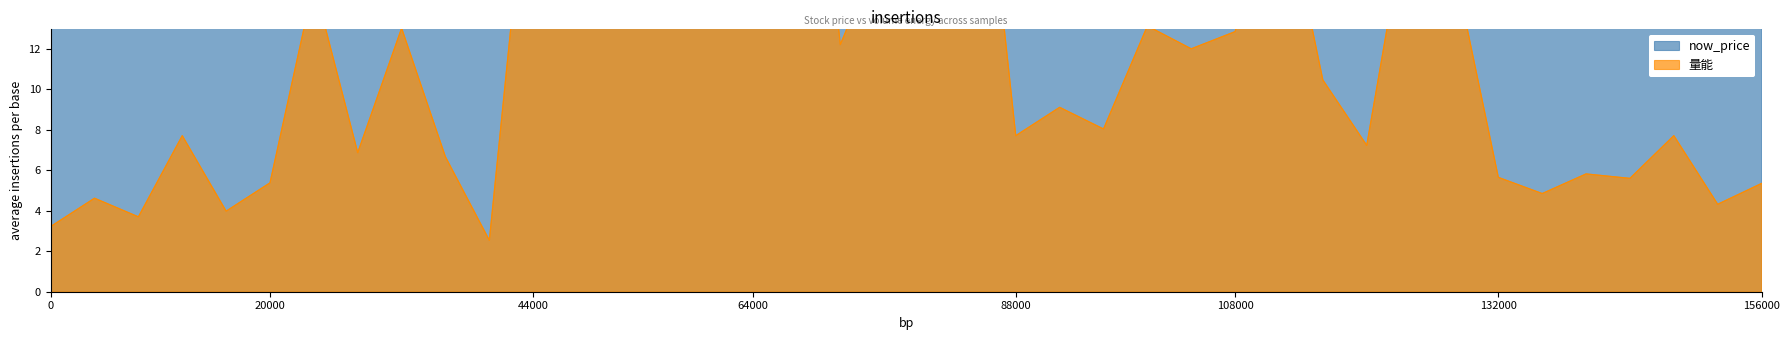

Which series has the widest spread of values?

量能